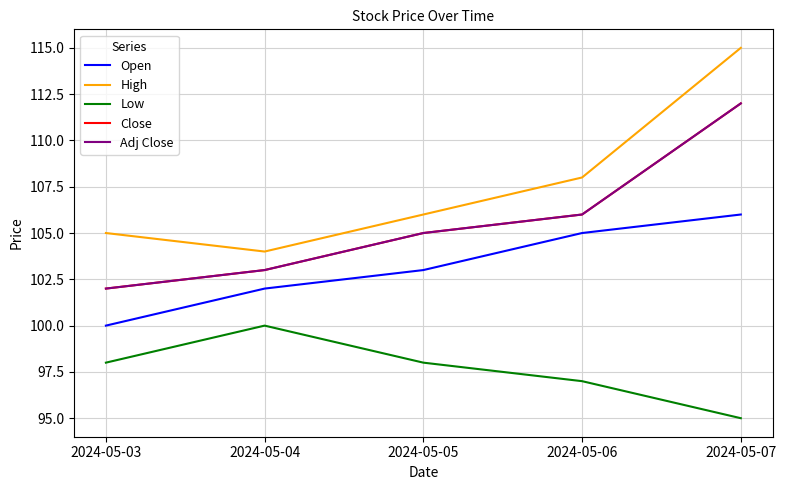

Which category has the lowest value in the Open series?

2024-05-03